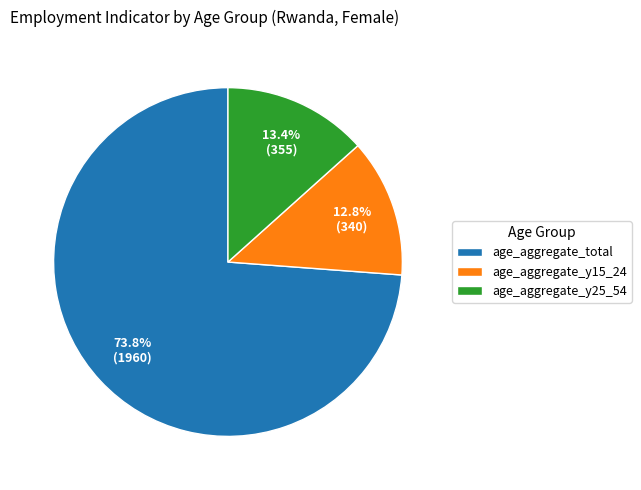

To the nearest percent, what is the difference between the largest and smallest slice percentages?

61%